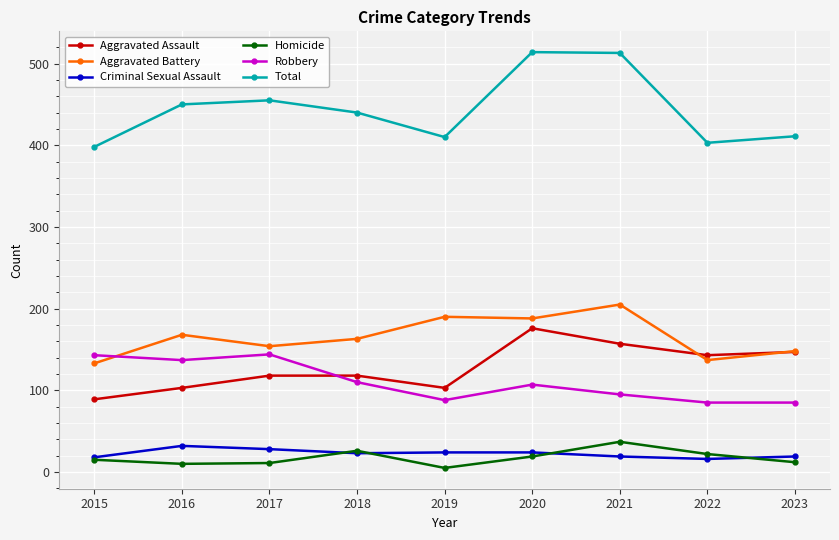

True or false: Total has more than 1 interior local peaks.

True